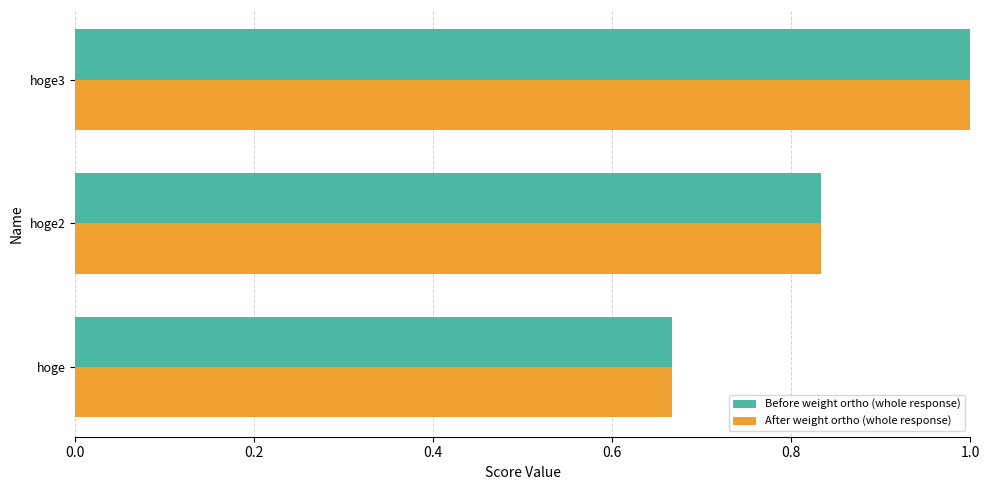

What is the total value across all series at hoge?

1.3